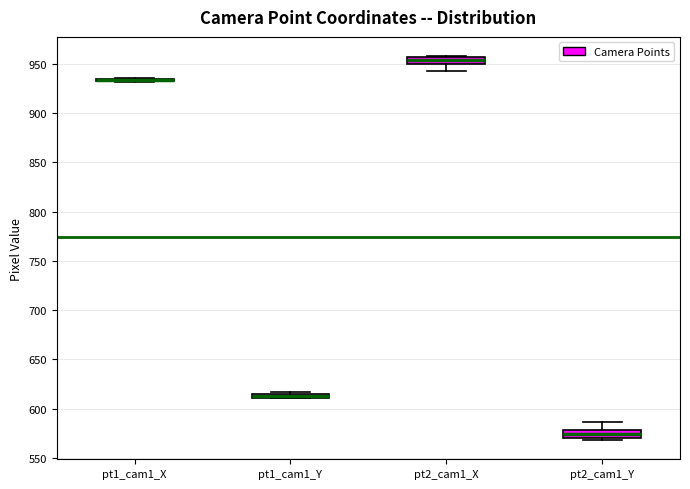

Where is the lower edge of the box for pt2_cam1_X on the y-axis? The values are not printed on the chart, so give them approximately, as read against the axis.

950